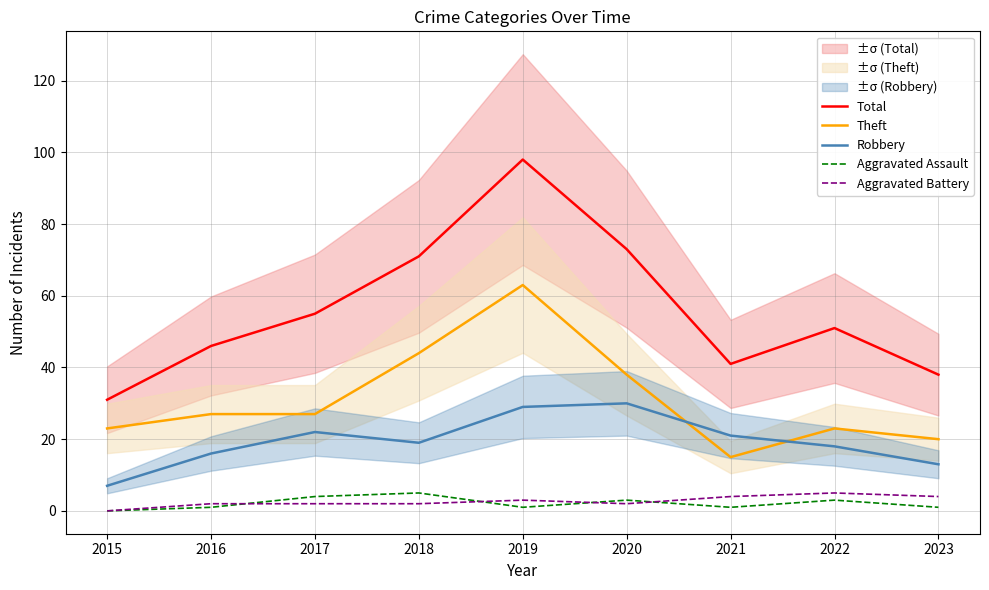

What is the difference between the highest and lowest values at 2017?

53